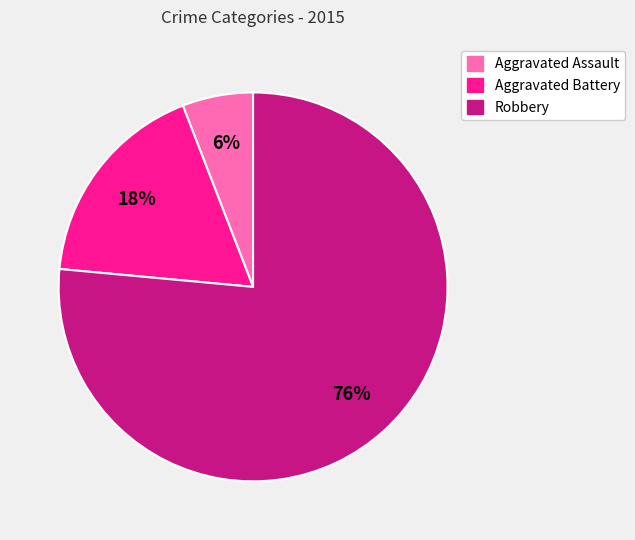

To the nearest percent, what is the average slice percentage?

33%